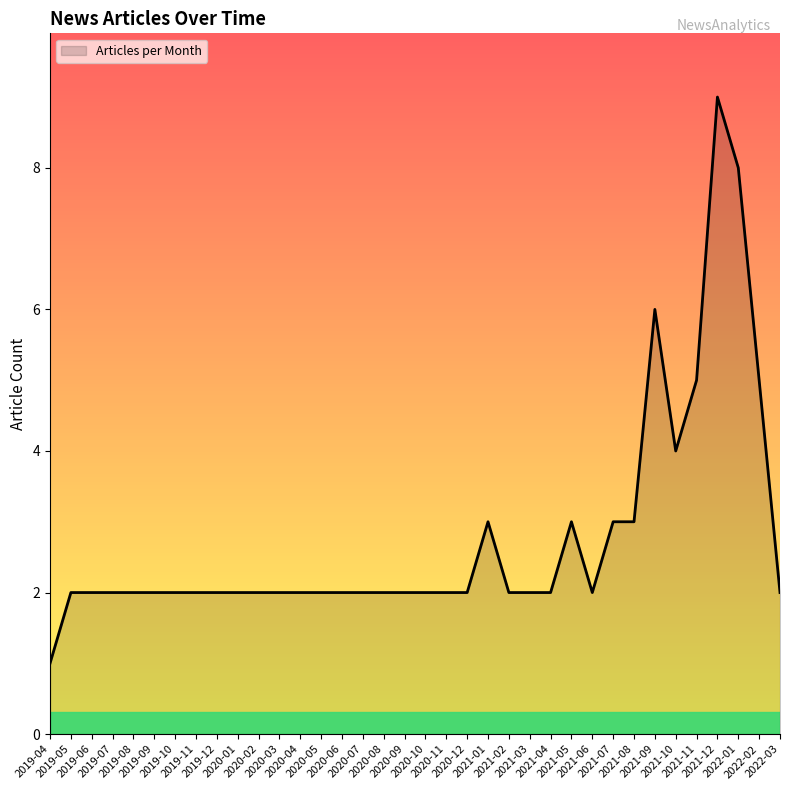

What is the greatest value displayed?

9